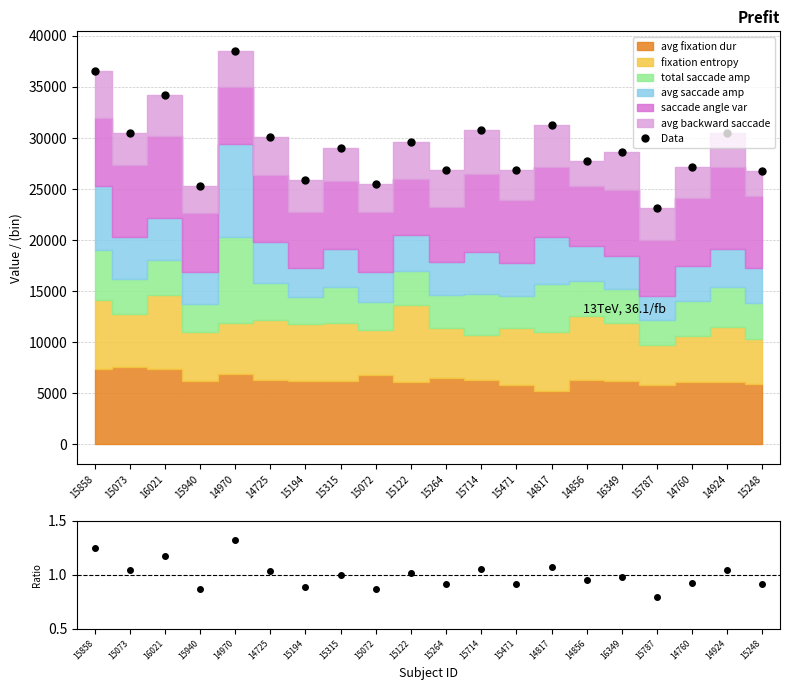

Reading left to right, transcribe all the data shown in this chart.

15858=36584.5	15073=30469.2	16021=34195.1	15940=25322.8	14970=38523.4	14725=30120.6	15194=25870.2	15315=29053.9	15072=25478.4	15122=29604.6	15264=26857.5	15714=30747.8	15471=26860.0	14817=31242.7	14856=27776.3	16349=28632.2	15787=23152.0	14760=27139.0	14924=30450.1	15248=26759.4